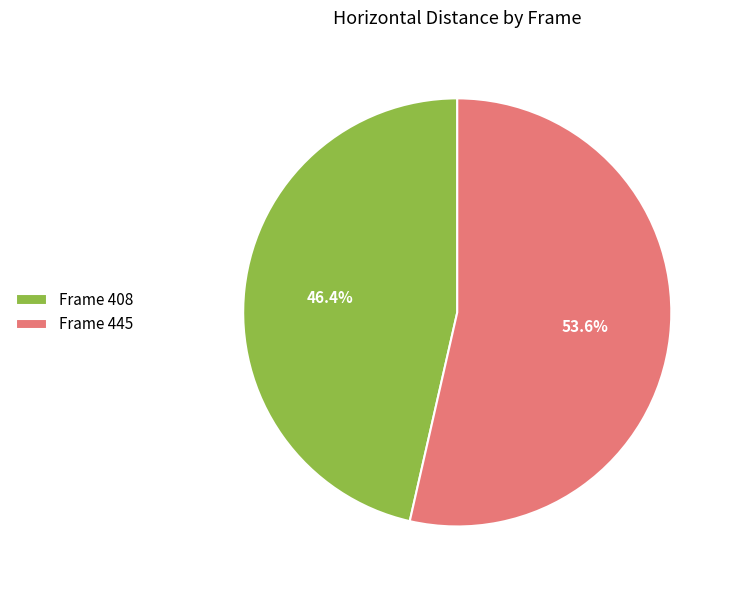

Is there any slice that represents more than half of the pie?

Yes